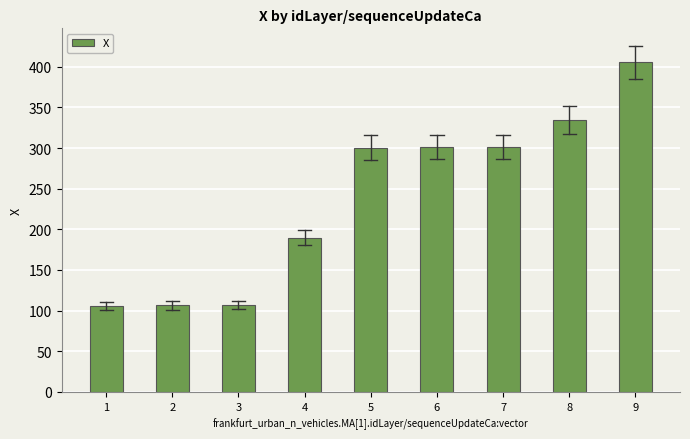

Approximately how many times larger is the value at 1 compared to 8?

0.3